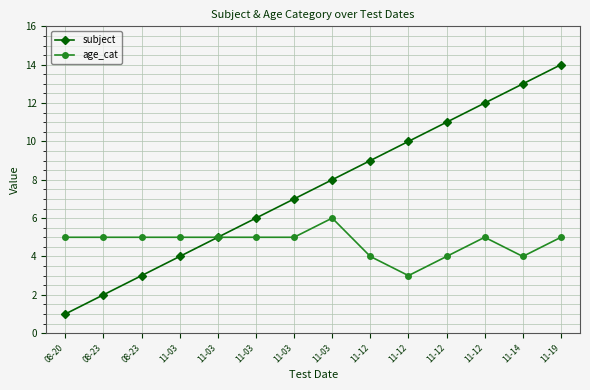

The value of age_cat at 11-03 is 5. True or false?

True